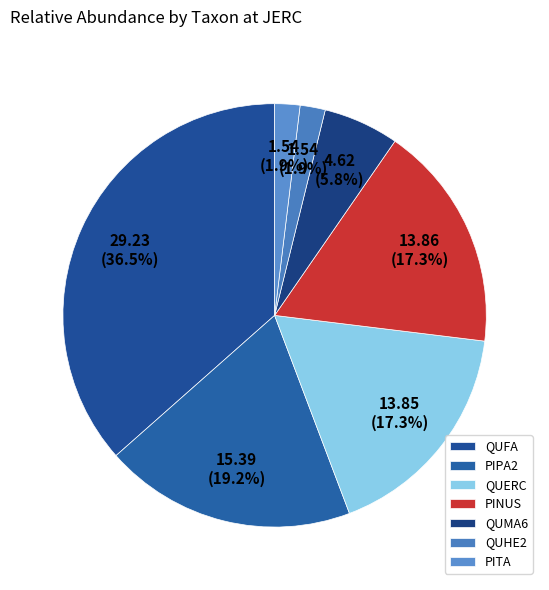

How many slices are in this pie chart?

7